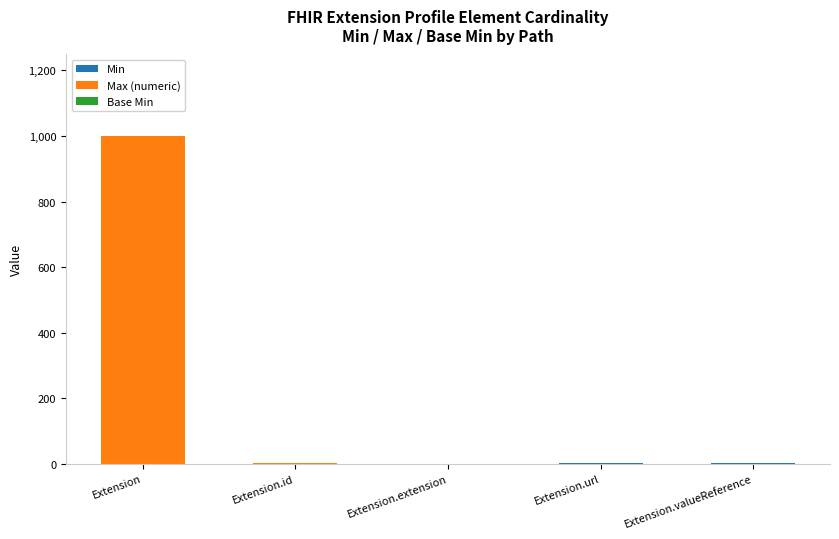

At which category is the sum across all series the highest?

Extension